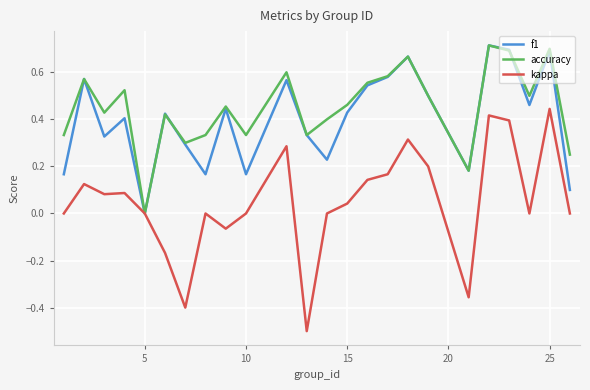

What is the minimum value shown in the chart?

-0.5